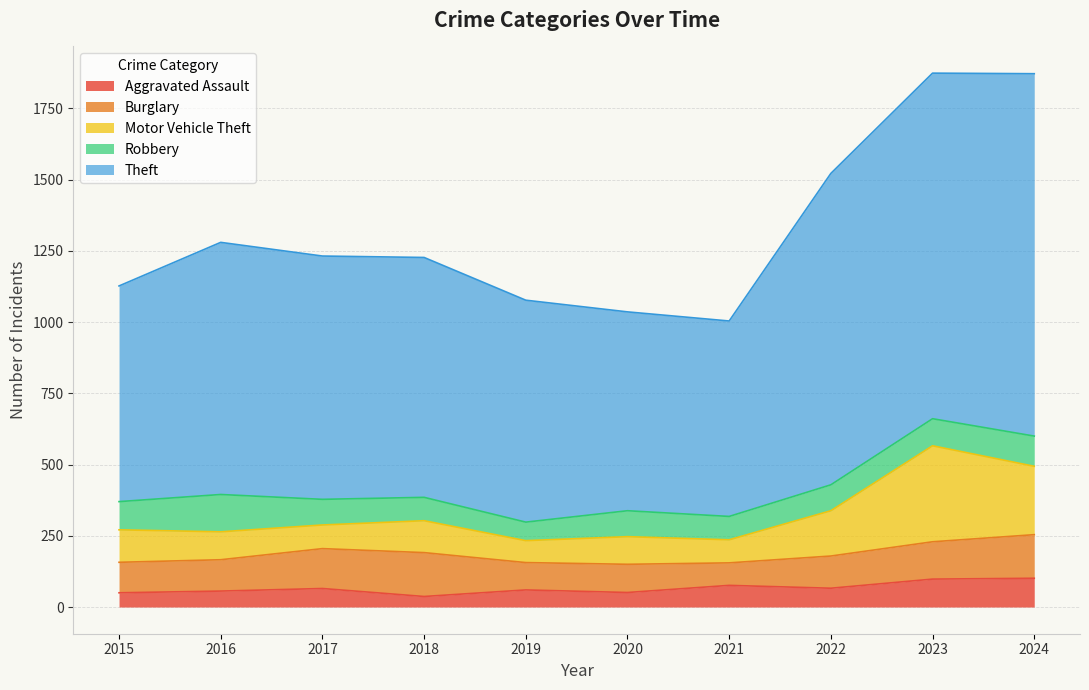

Does the chart have visible grid lines?

Yes